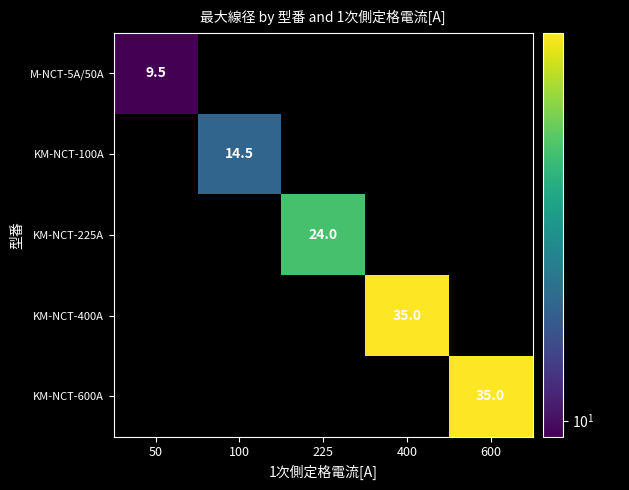

Which series has the largest total across all categories?

KM-NCT-400A